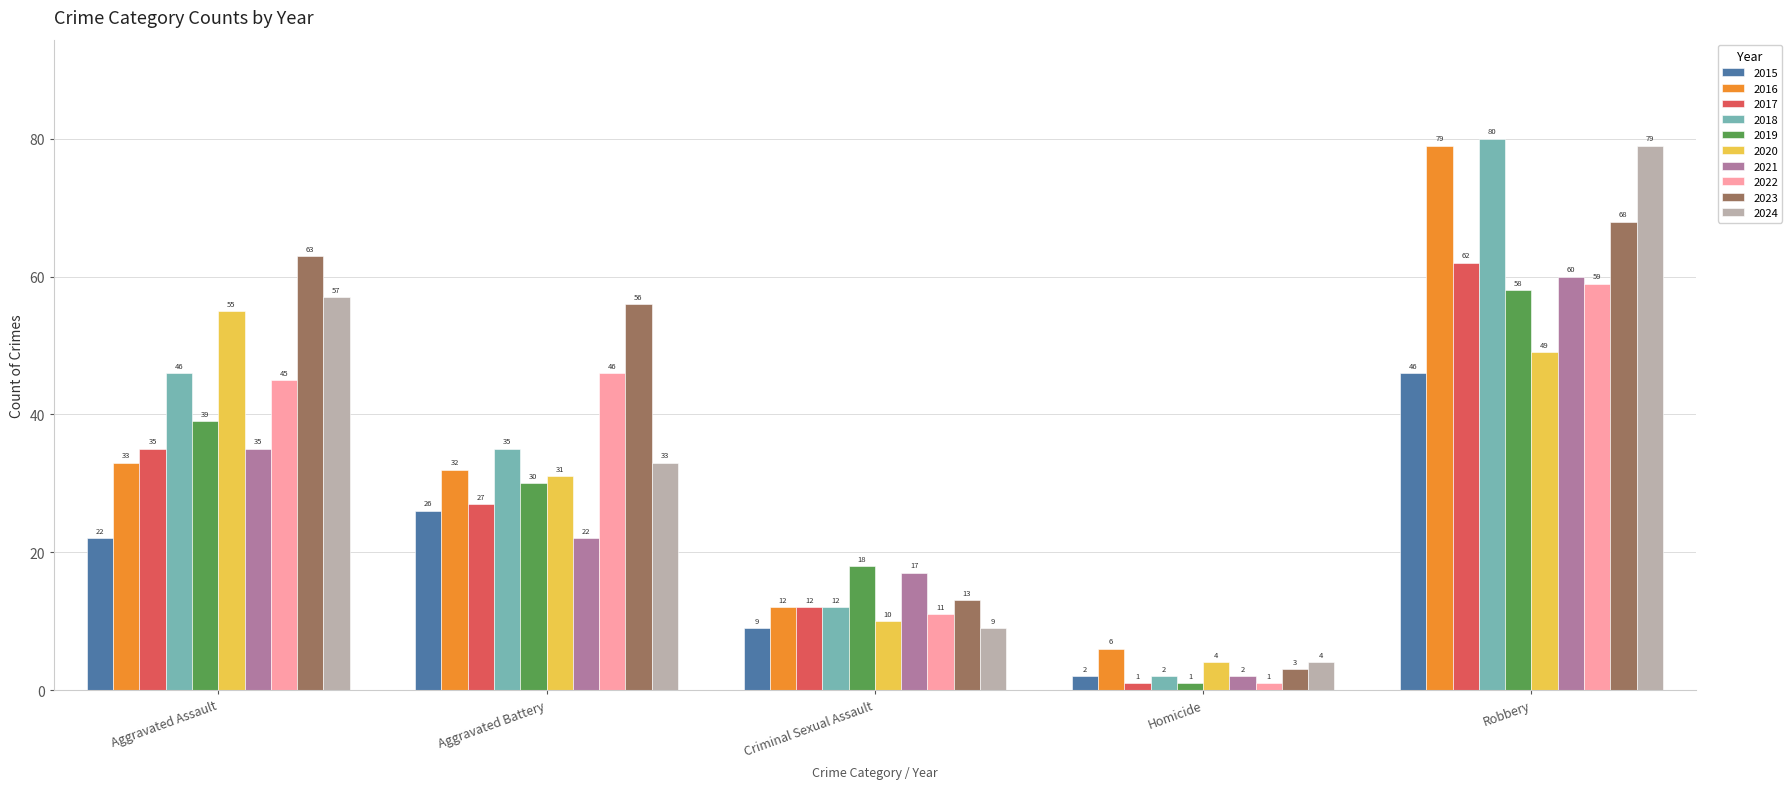

Count the number of data series in this chart.

10